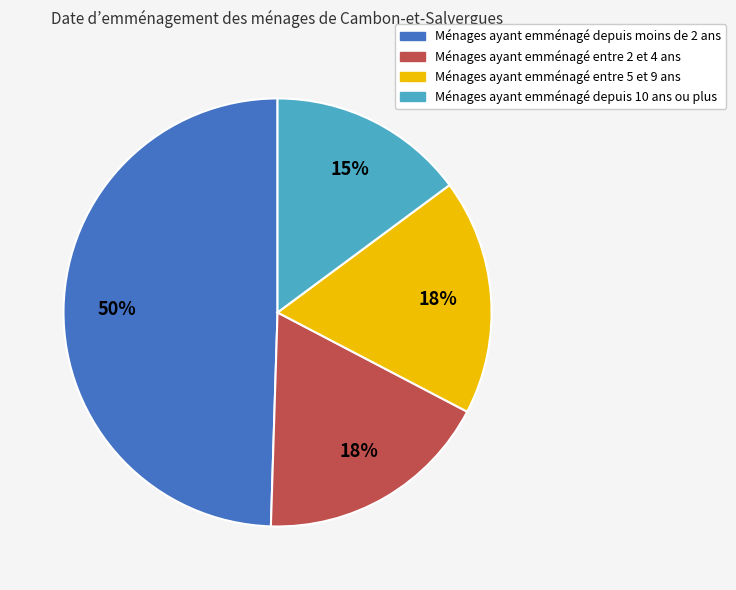

How many segments does this pie chart have?

4